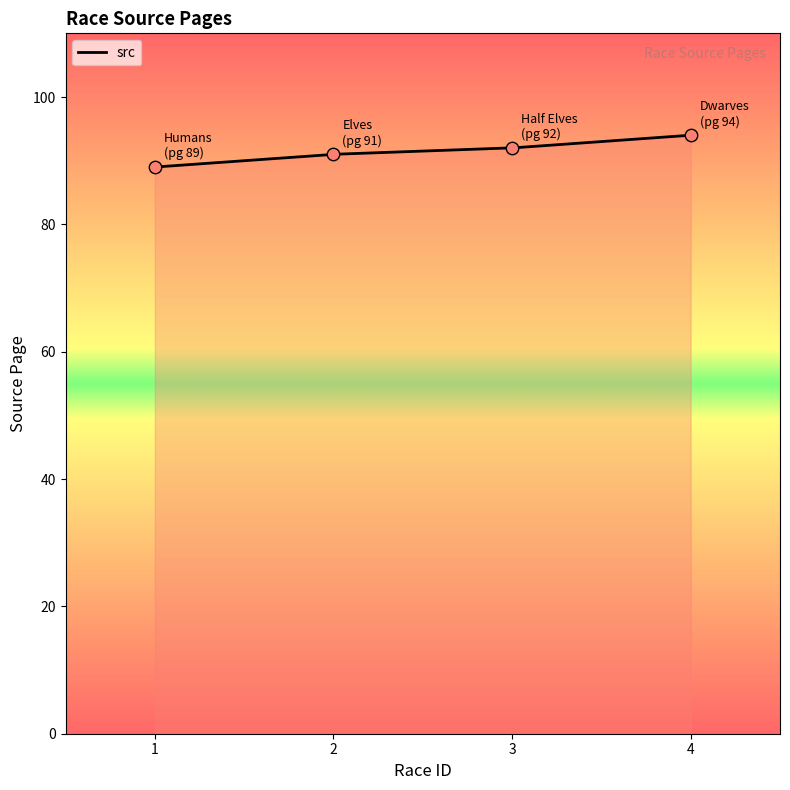

What is the change in value from 2 to 3?

+1